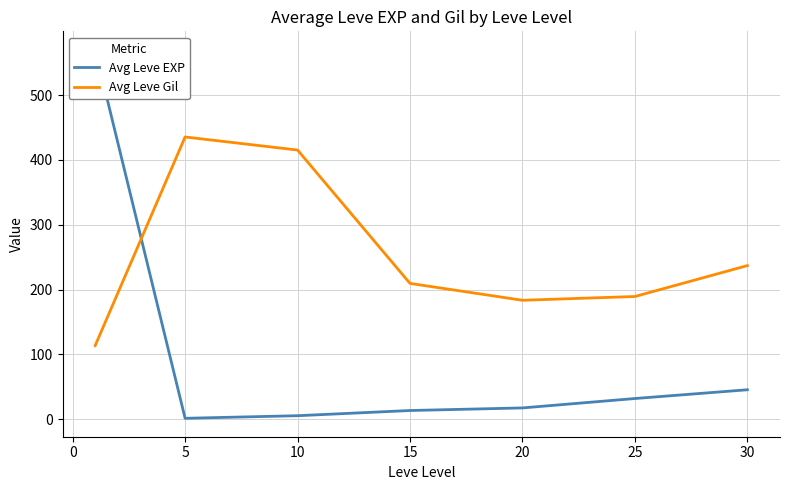

Which series has the widest spread of values?

Avg Leve EXP